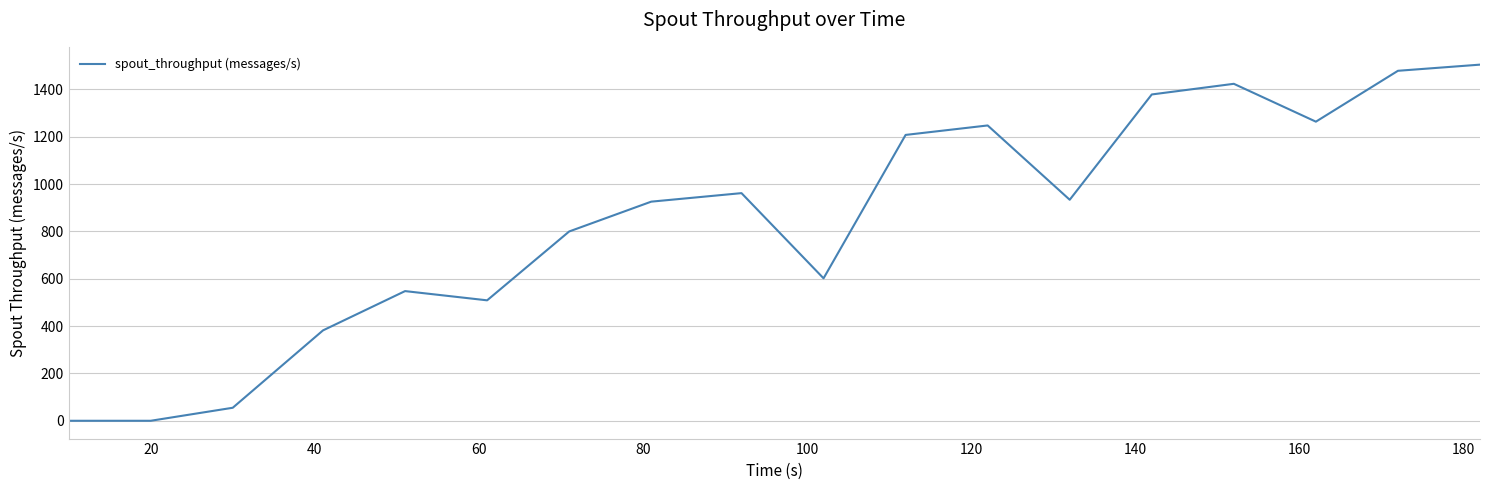

What is the maximum value shown in the chart?

1505